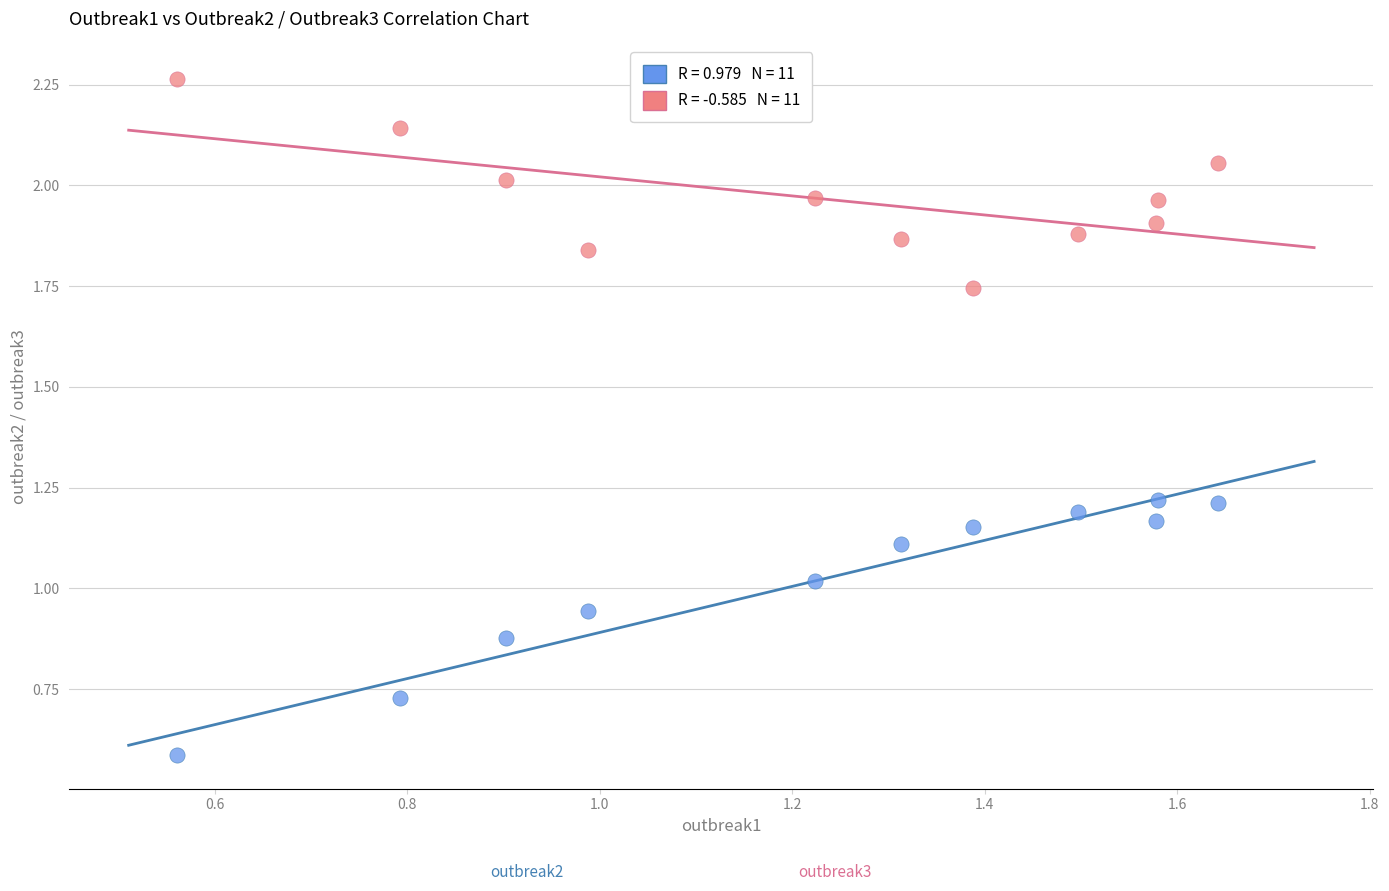

Across all data points, what is the range of X values (max minus min)?

1.1